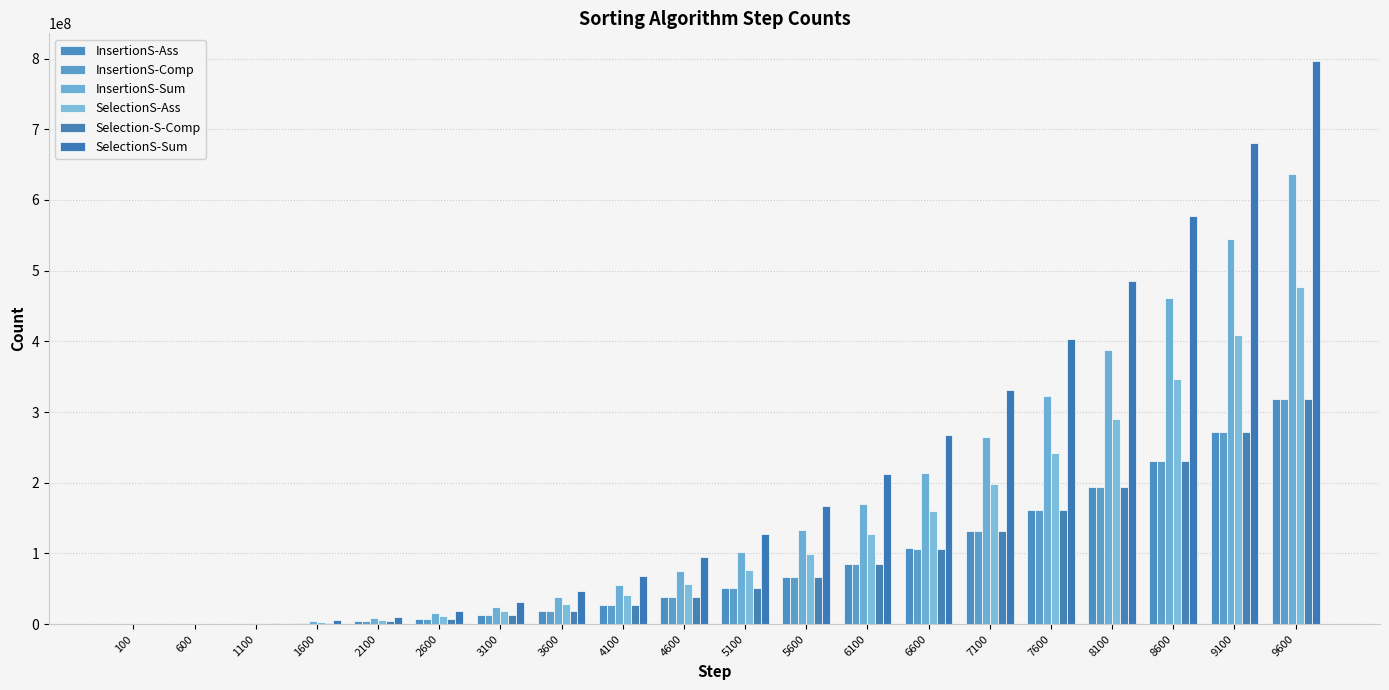

The SelectionS-Ass series shows 160492500 at 6600. True or false?

True